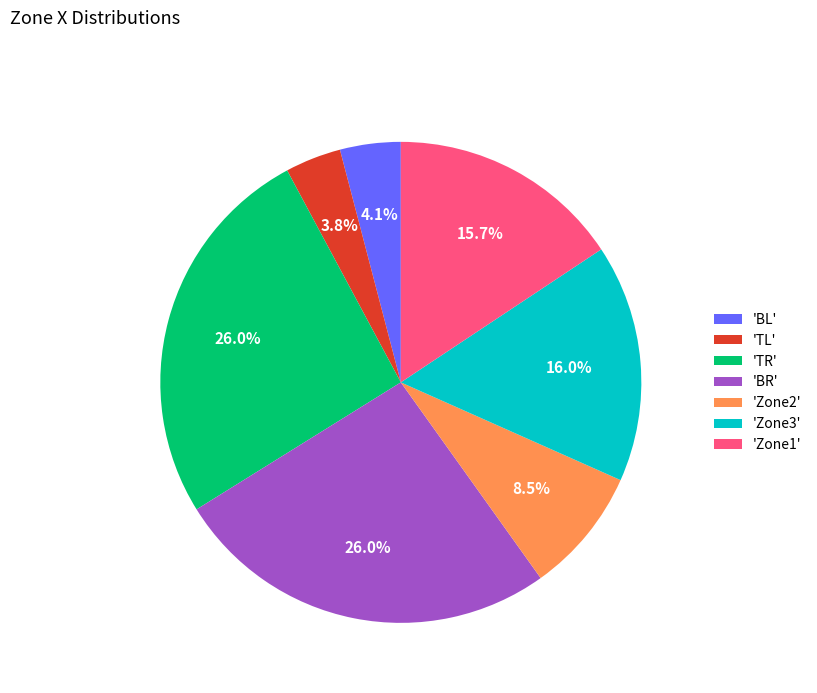

Between 'BL' and 'BR', which is larger?

'BR'